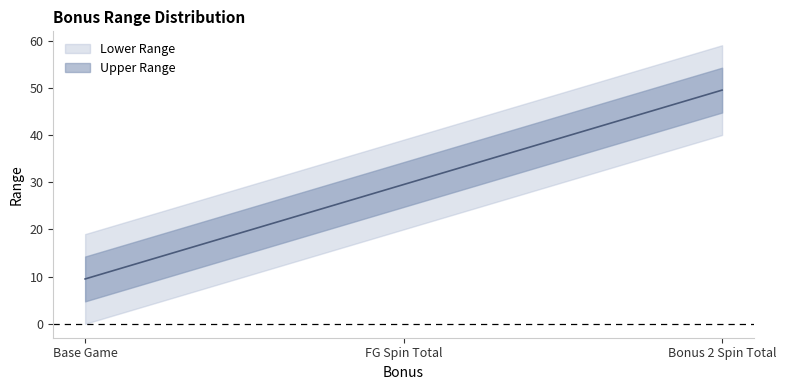

What is the change in value from FG Spin Total to Bonus 2 Spin Total?

+20.0